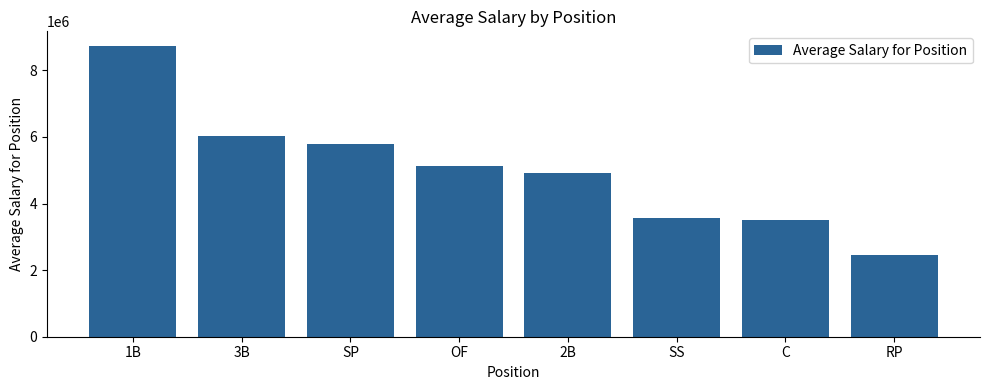

The value at 2B is 4928348.5. True or false?

True